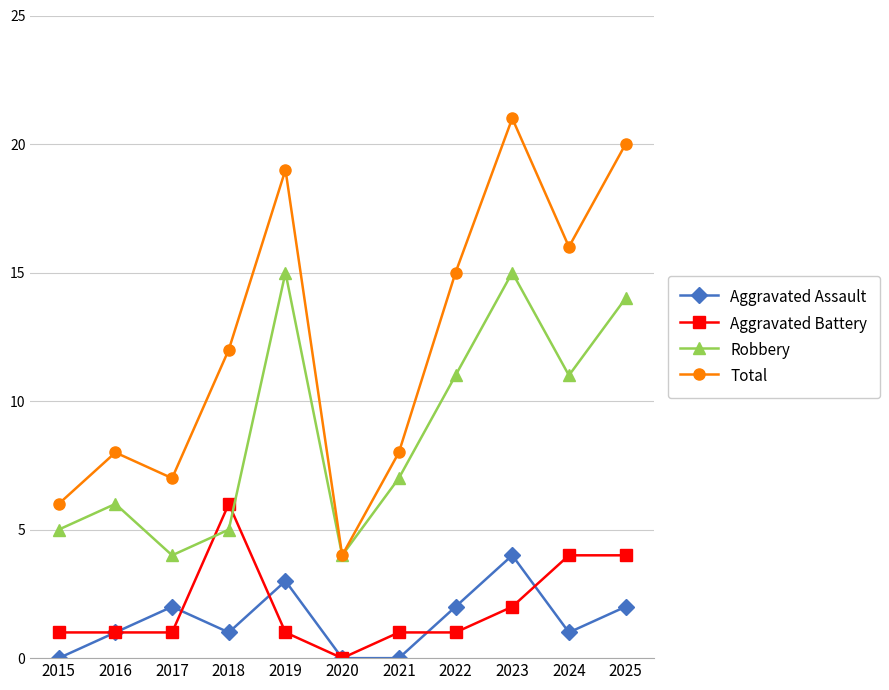

At which label does Aggravated Battery reach its minimum?

2020